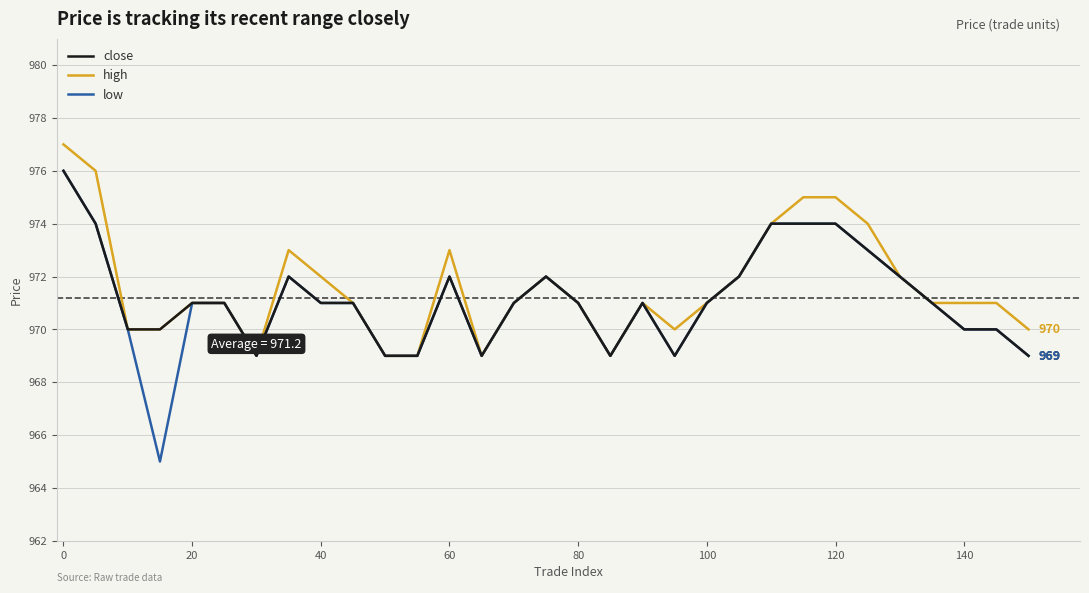

What is the difference between the second highest and minimum values in the close series?

5